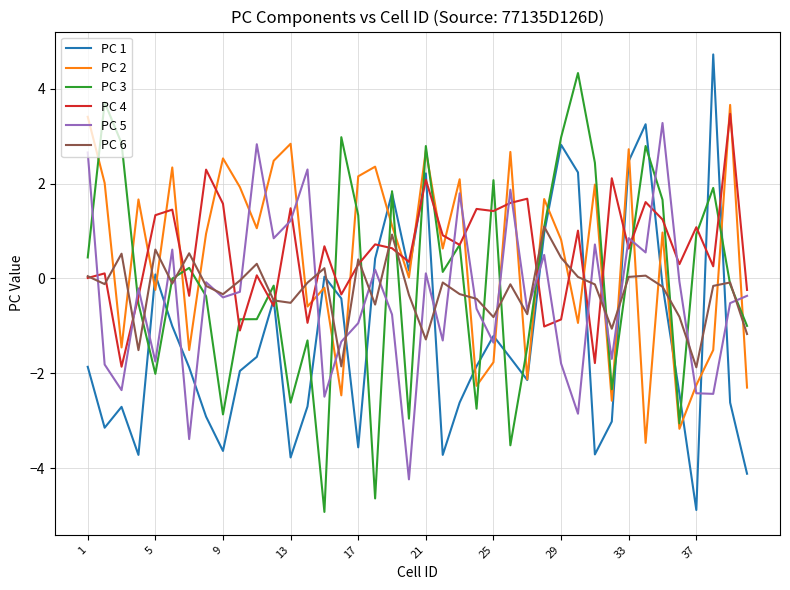

True or false: PC 2 and PC 5 intersect in this chart.

True